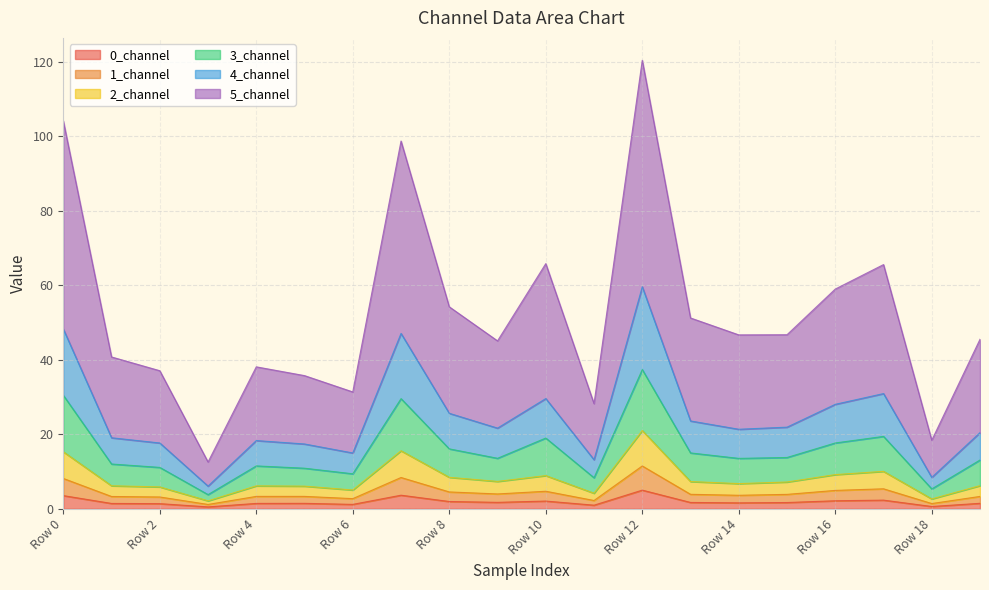

Which category has the lowest value across all series?

Row 3